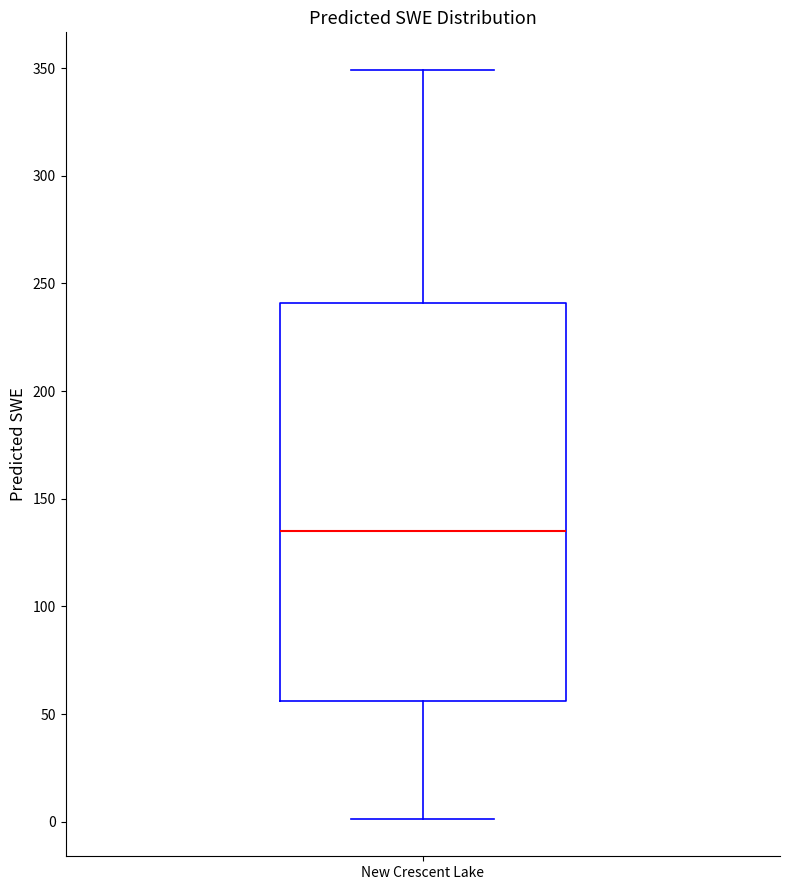

Where does the median line of the box for New Crescent Lake sit on the y-axis? The values are not printed on the chart, so give them approximately, as read against the axis.

135